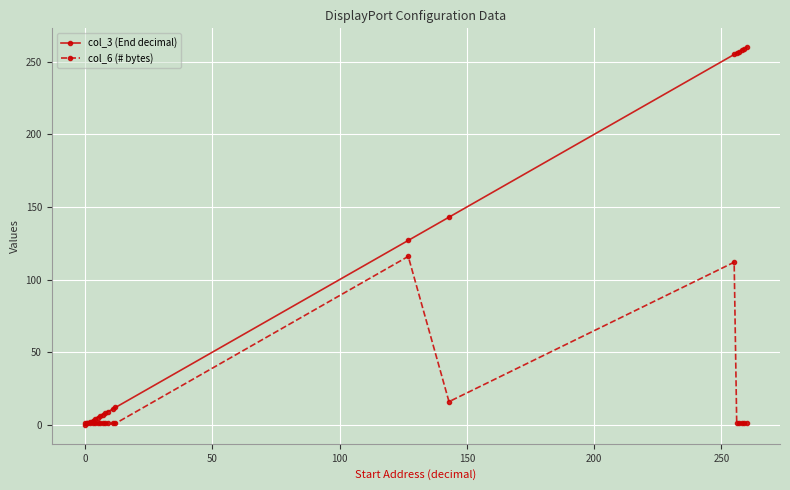

What is the value of the col_3 (End decimal) point at the 17th from the left?

257